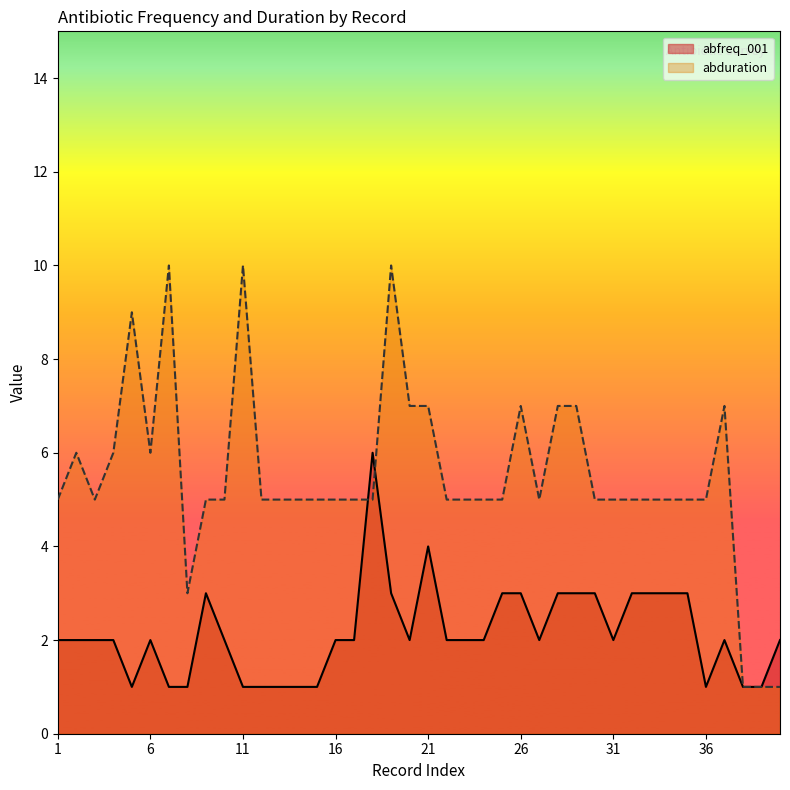

How many values in the abduration series exceed 5?

13